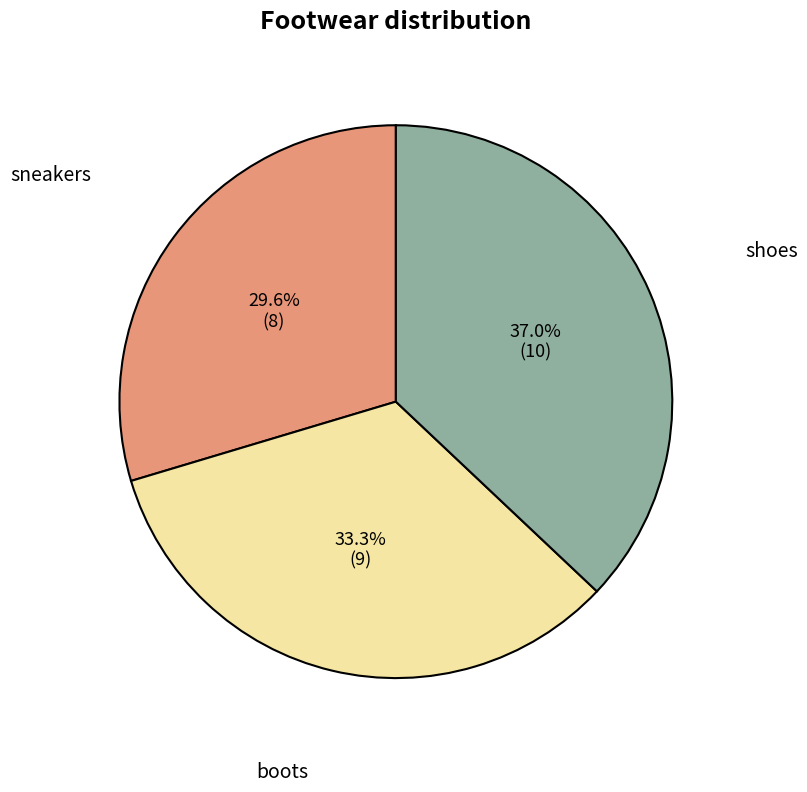

What percentage is the sneakers slice, to the nearest percent?

30%